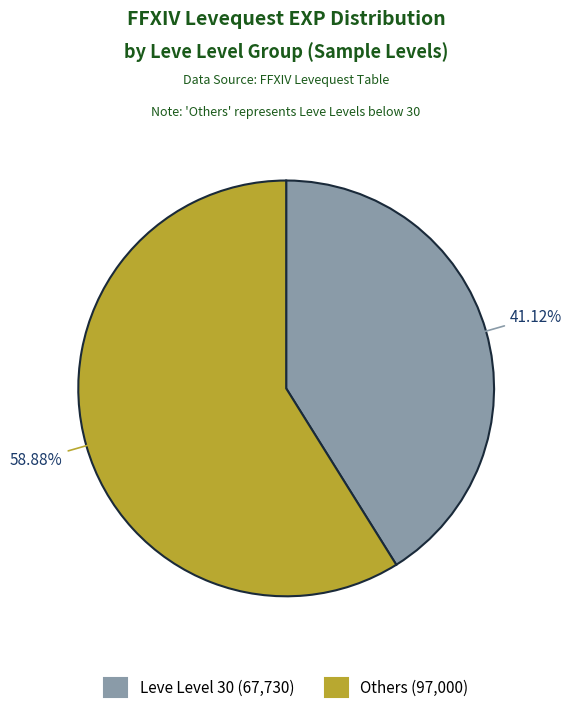

Is there a majority slice in this chart?

Yes